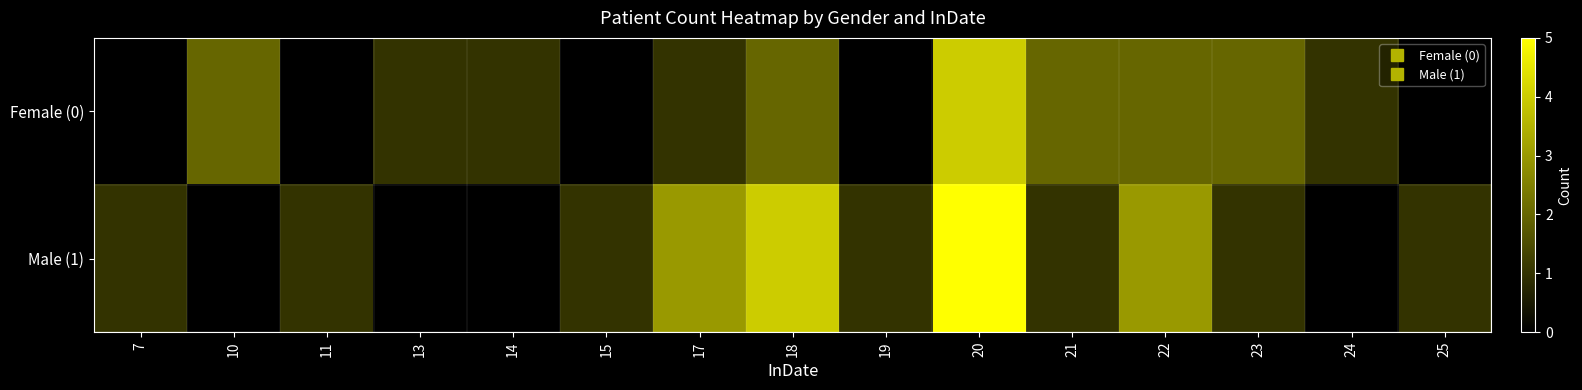

Which label corresponds to the smallest value in the chart?

7